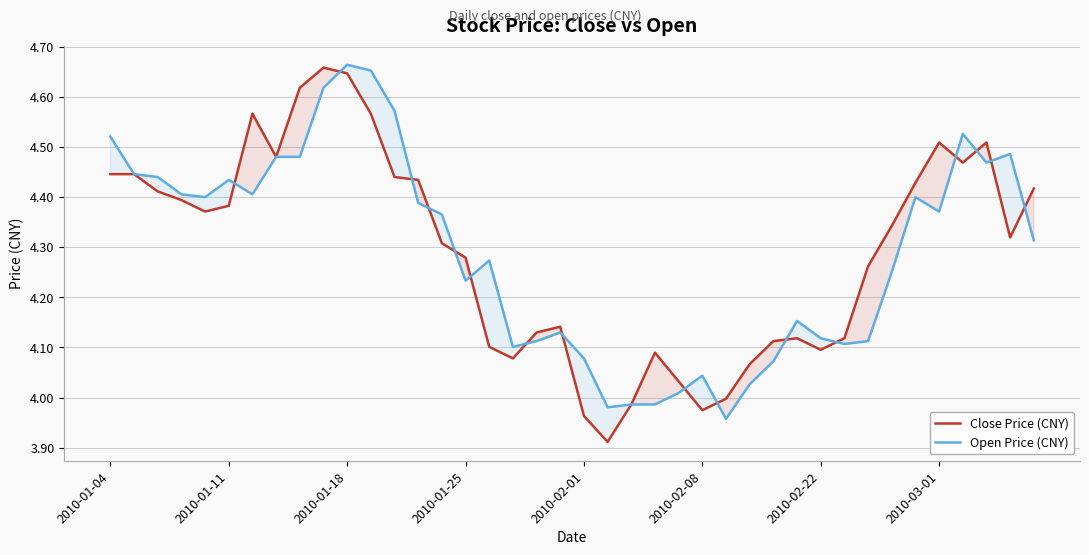

List the series in order of their peak value, highest first.

Open Price (CNY), Close Price (CNY)